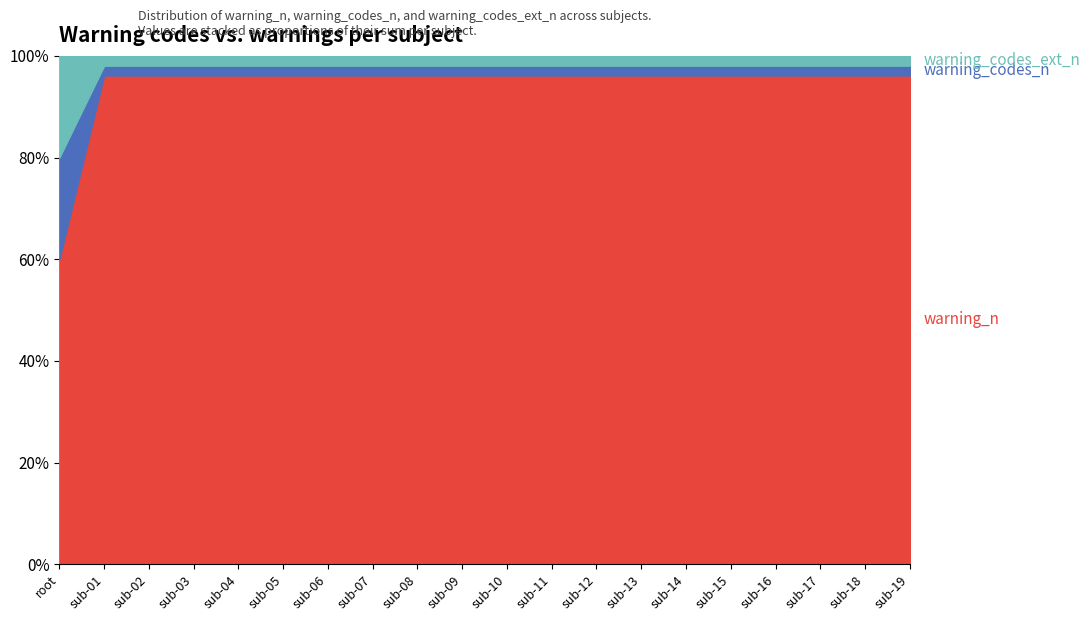

What is the sum of all warning_codes_ext_n values?

20